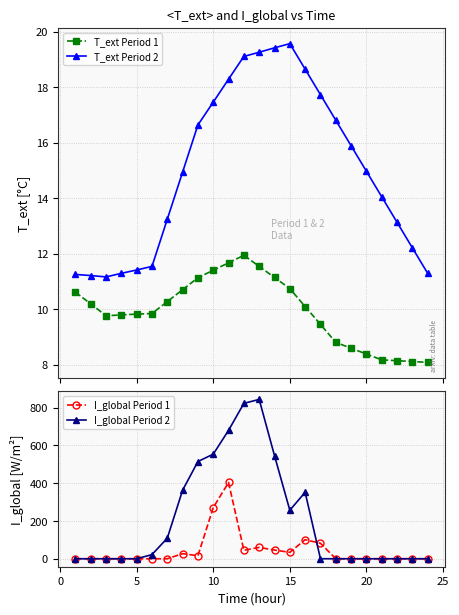

True or false: I_global Period 2 has more than 0 points higher than both neighbors.

True